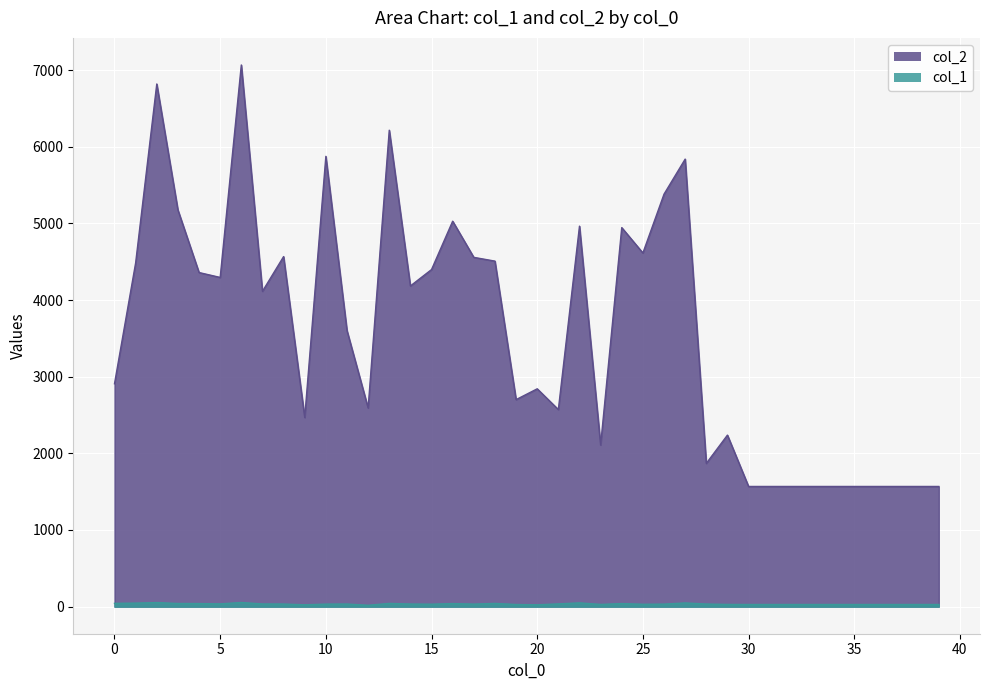

How many lines are shown in the chart?

2